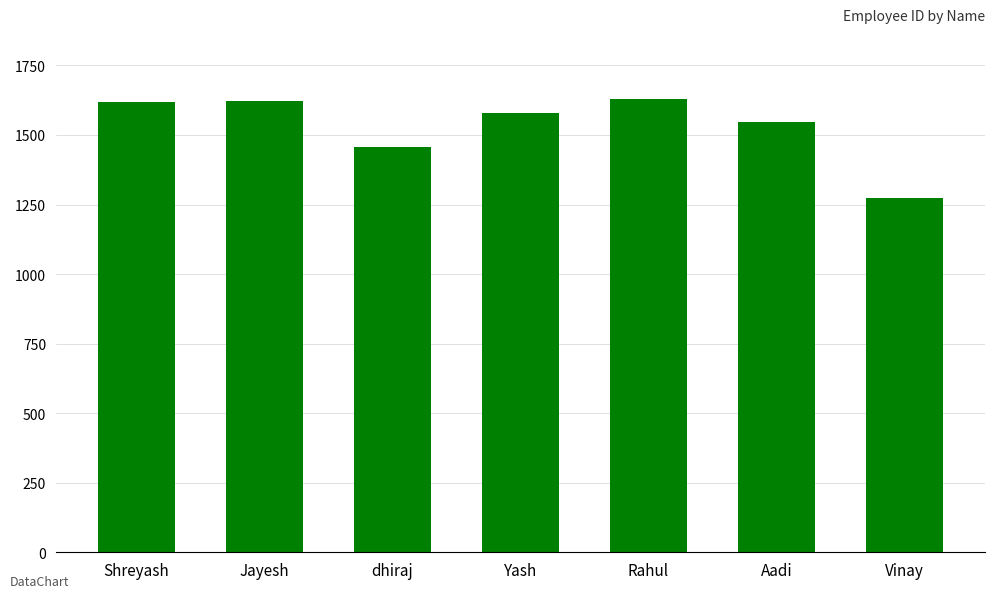

What is the maximum value shown in the chart?

1629